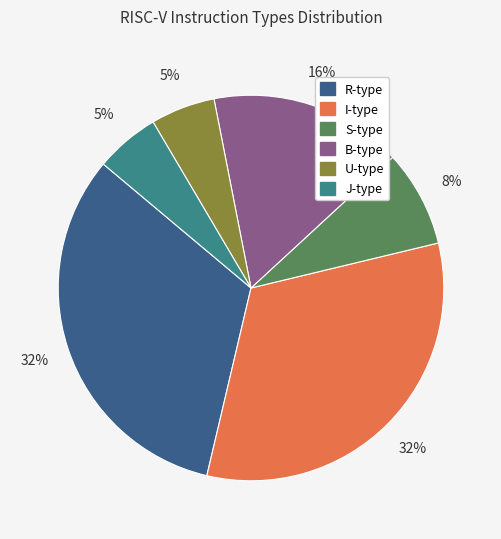

Combined, do U-type and S-type account for over 50%?

No